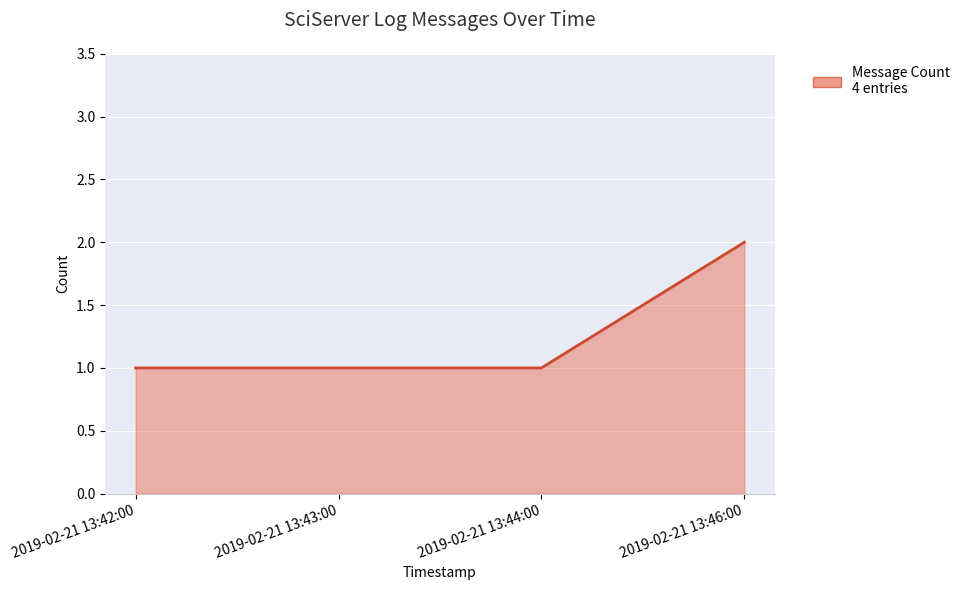

Which has a higher value, 2019-02-21 13:46:00 or 2019-02-21 13:42:00?

2019-02-21 13:46:00